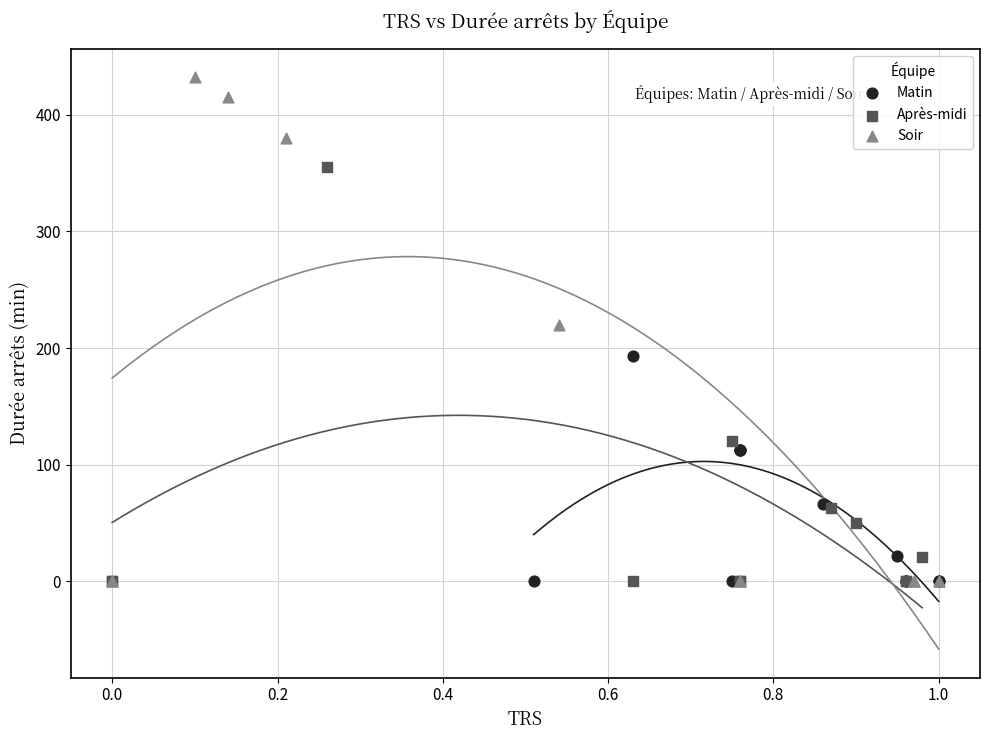

Which series has the largest Y range (max minus min)?

Soir